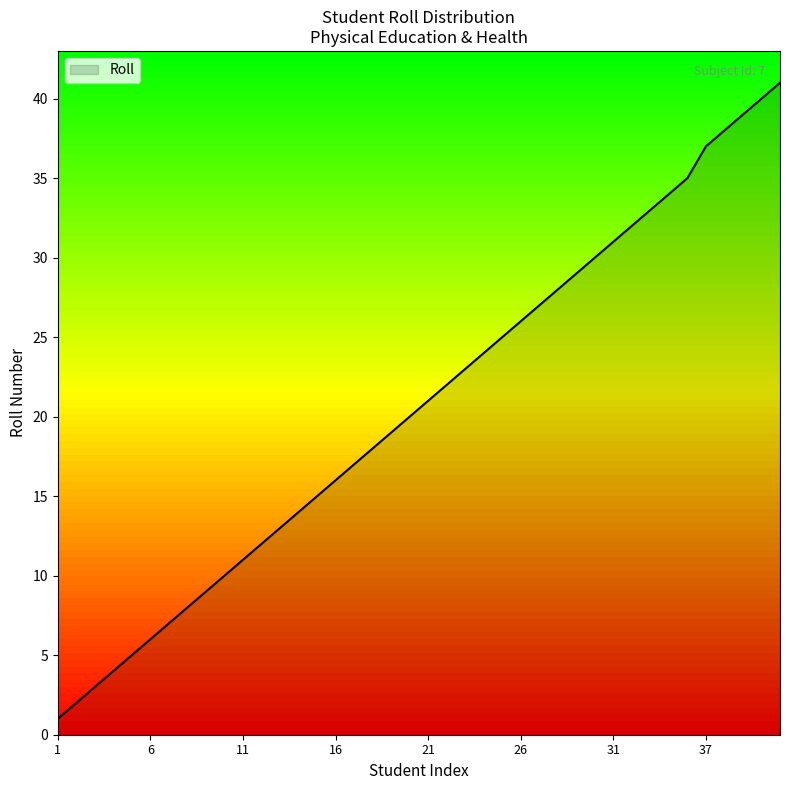

What is the greatest value displayed?

41